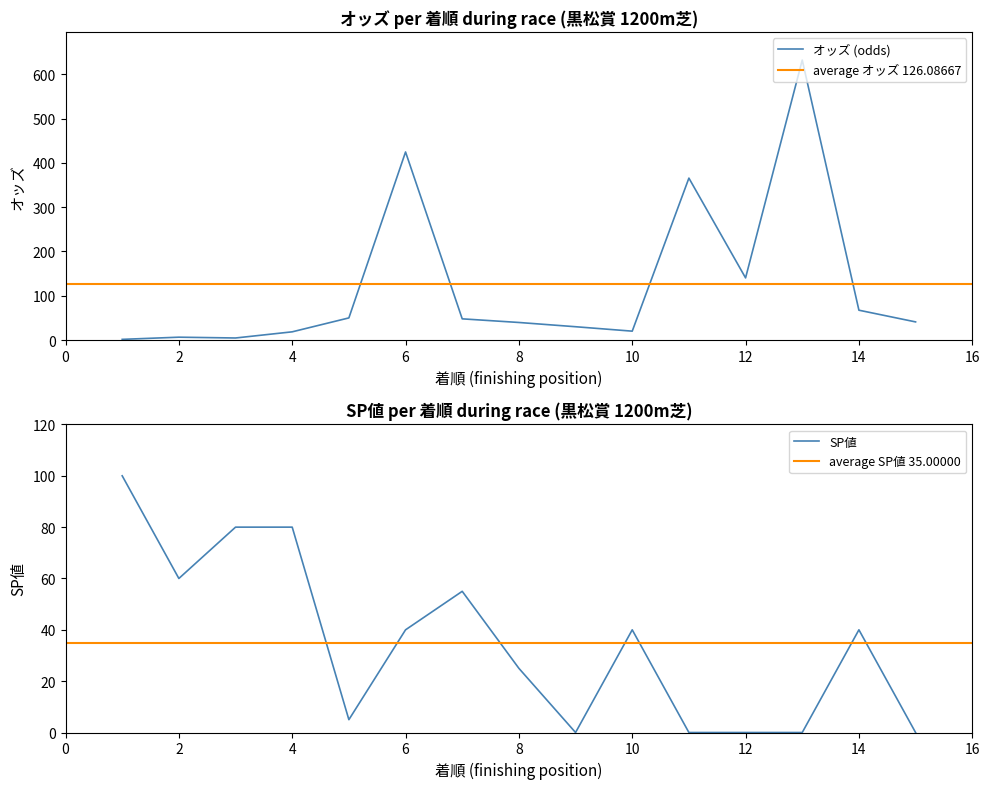

What is the maximum value for オッズ (odds)?

632.0